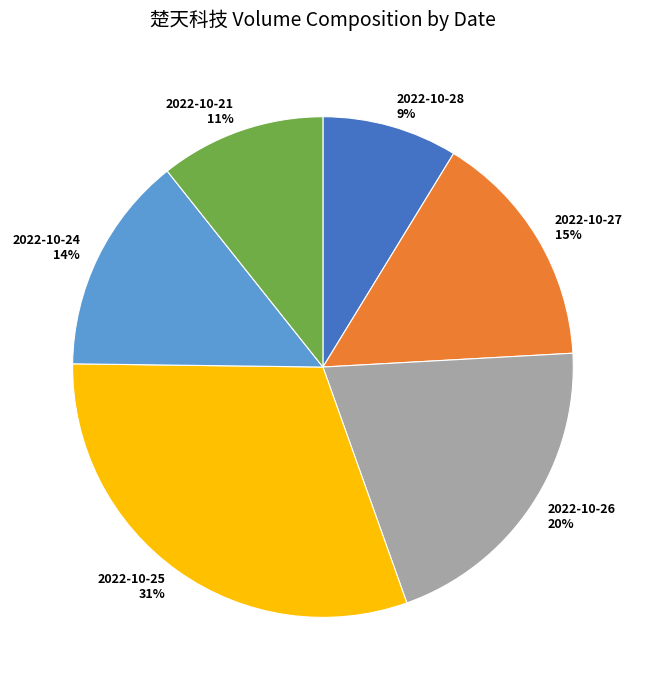

Does any single category account for the majority?

No